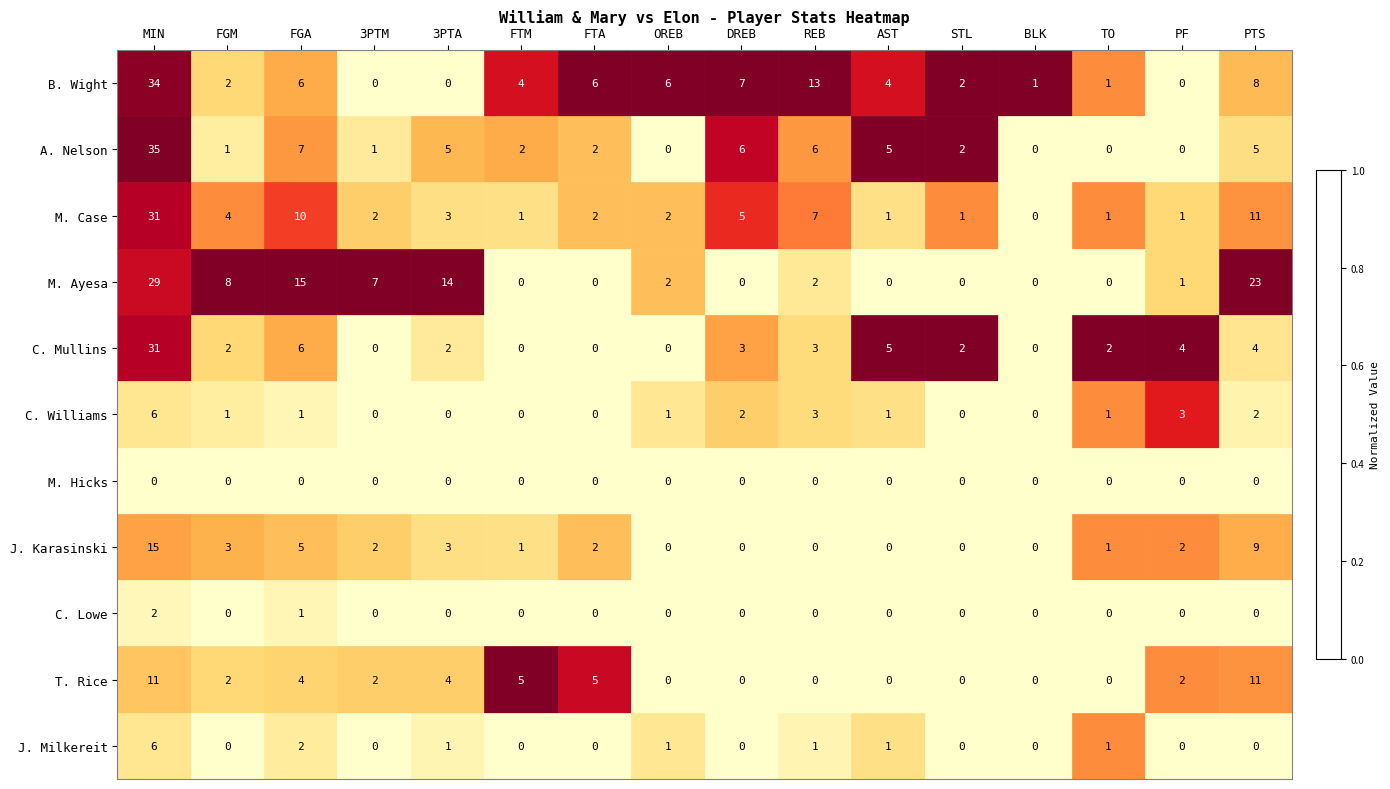

Which category has the highest value in the J. Karasinski series?

MIN